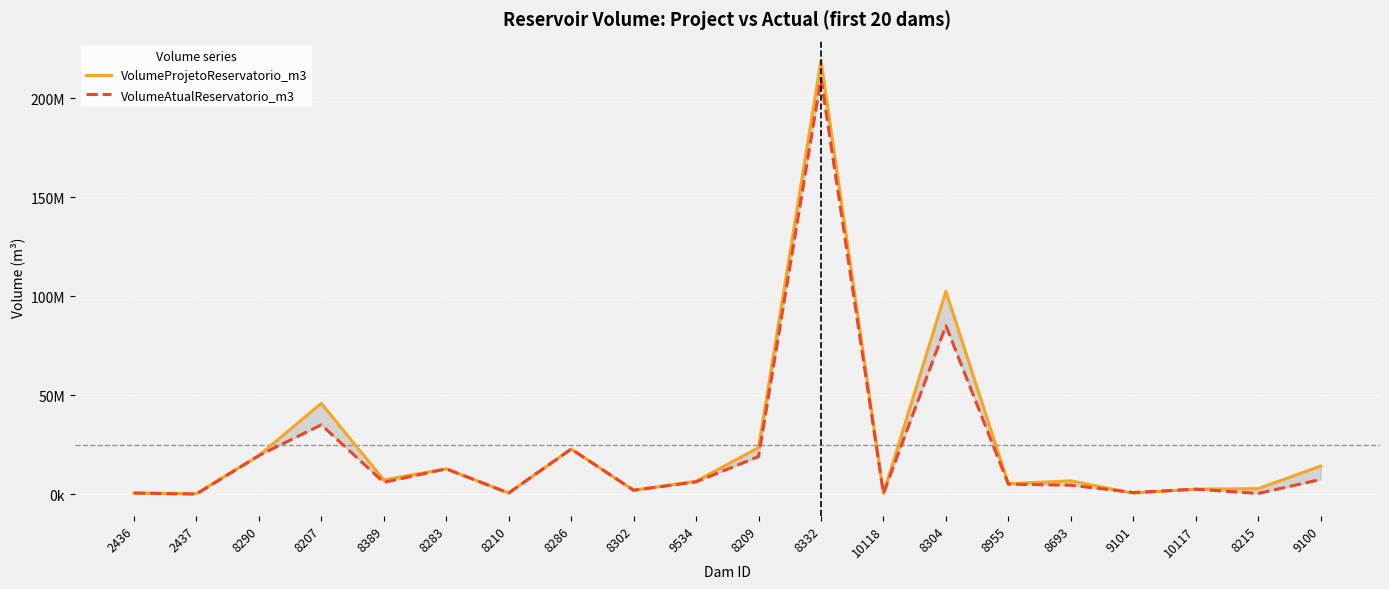

At which category is the sum across all series the highest?

8332